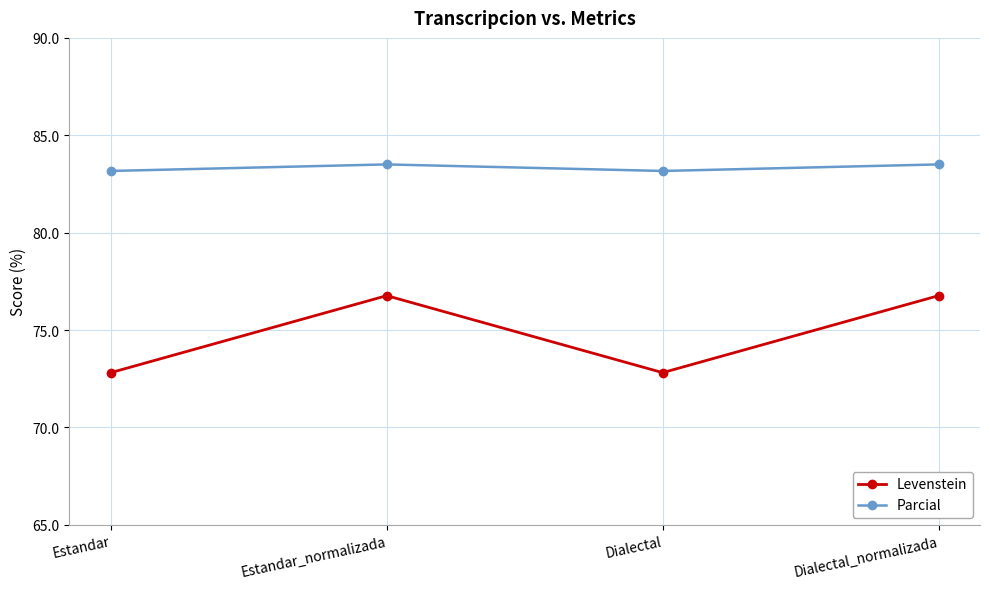

What is the highest value of the Levenstein series?

76.8